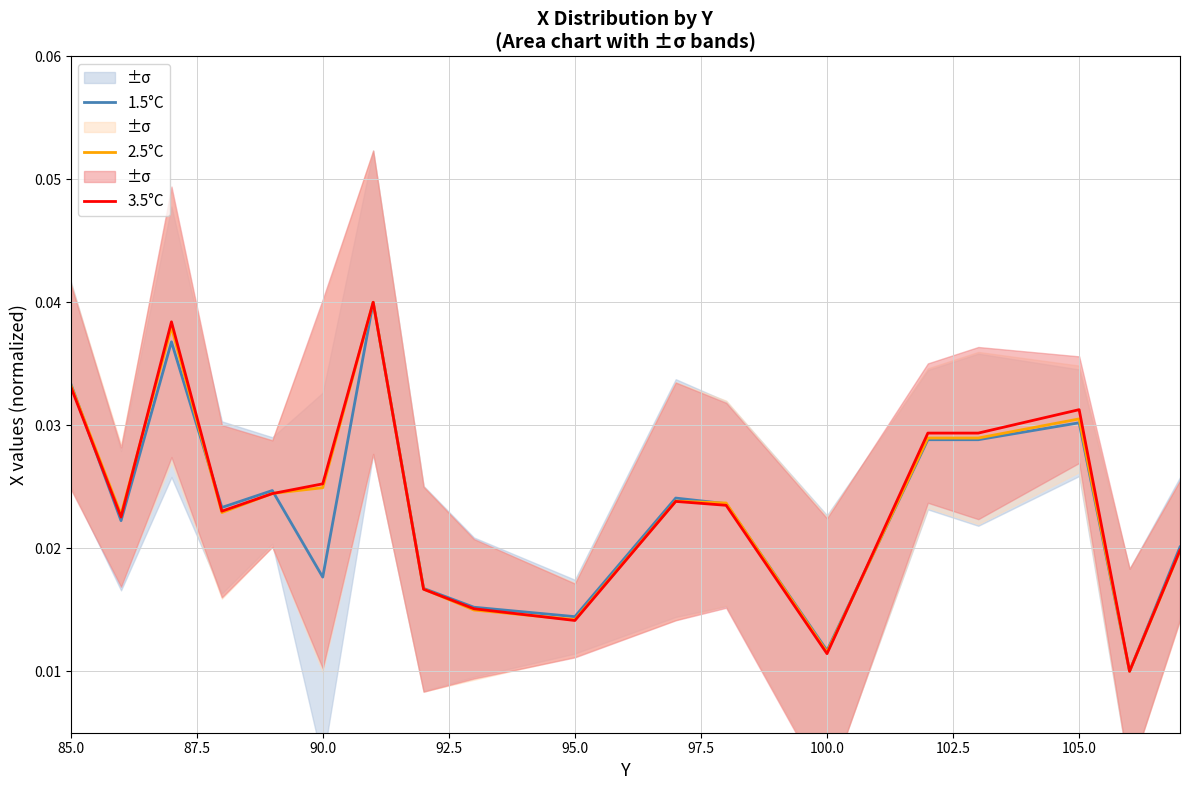

How many 2.5°C values are between 0 and 1?

18